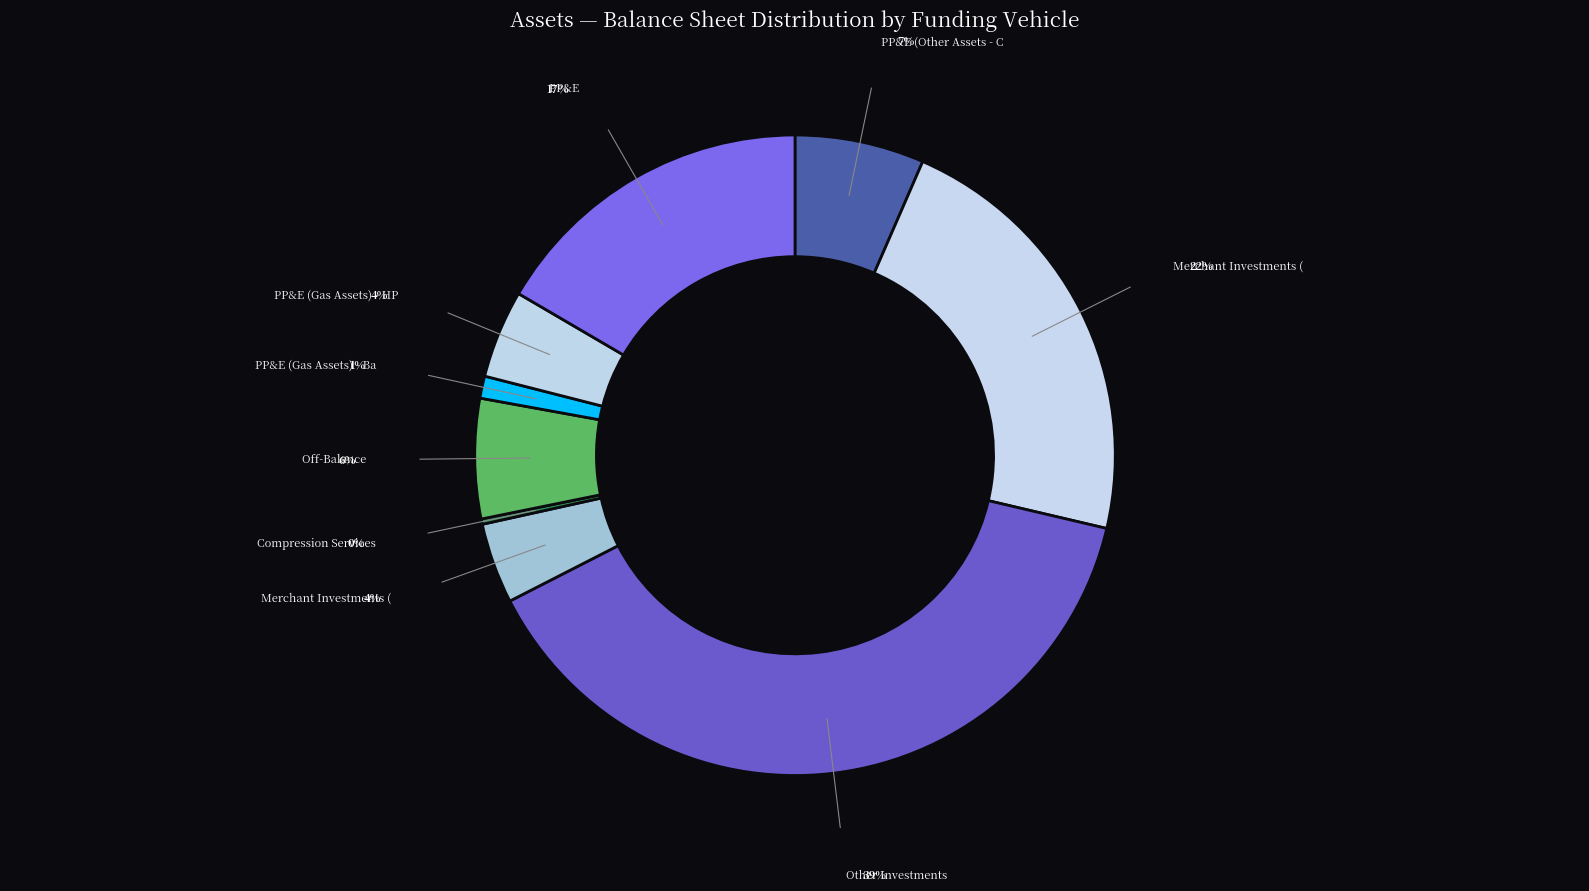

To the nearest percent, what is the average slice percentage?

11%